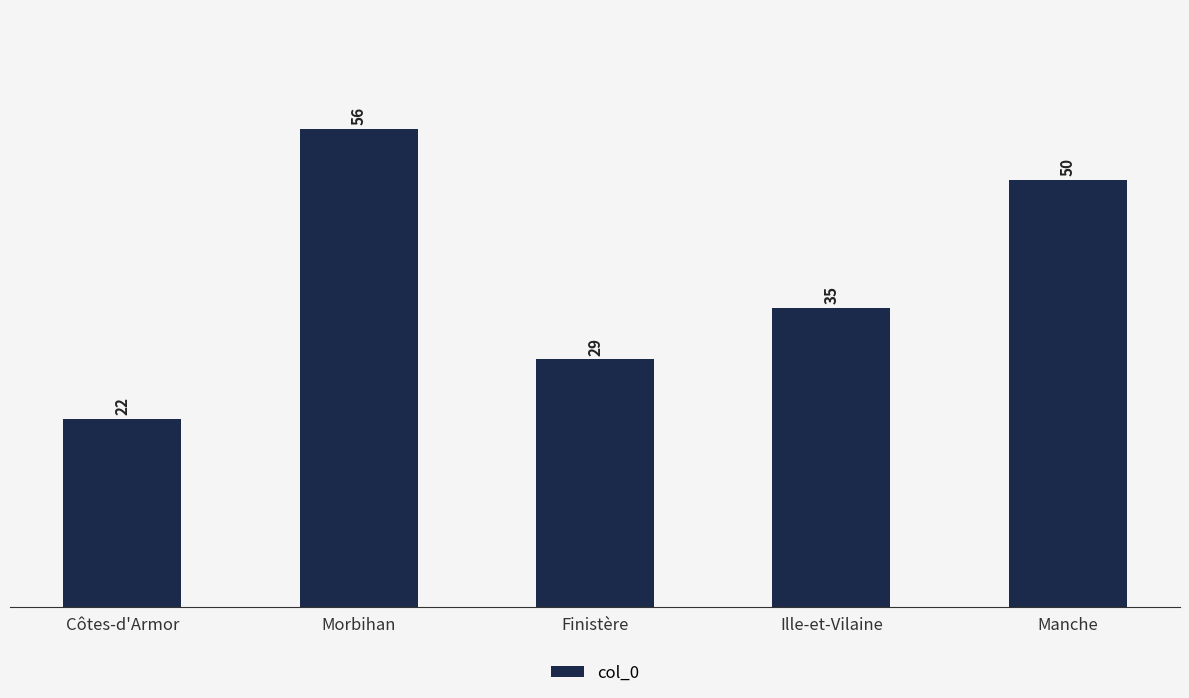

How many series are shown in this chart?

1